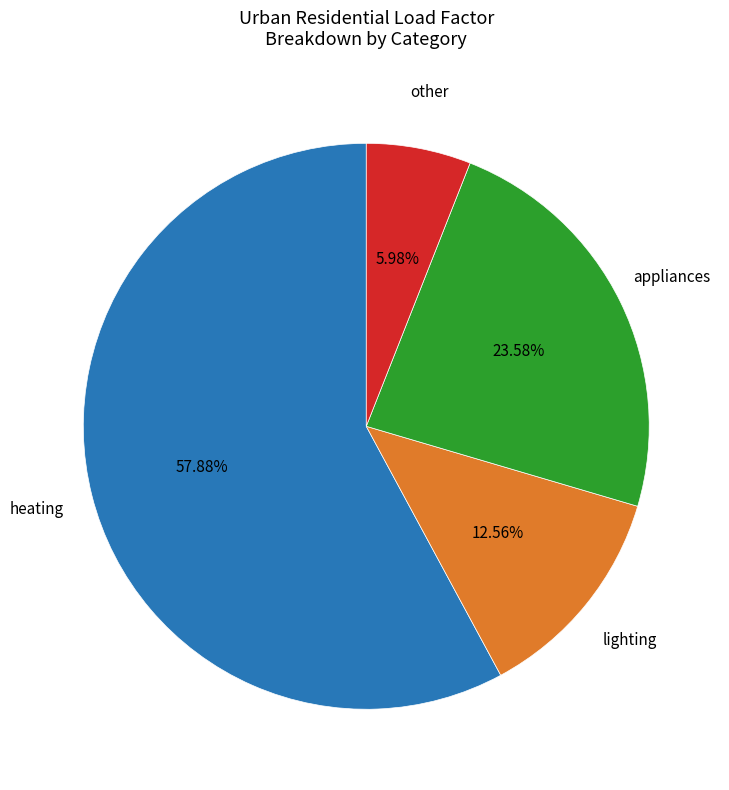

To the nearest percent, what portion does lighting represent?

13%